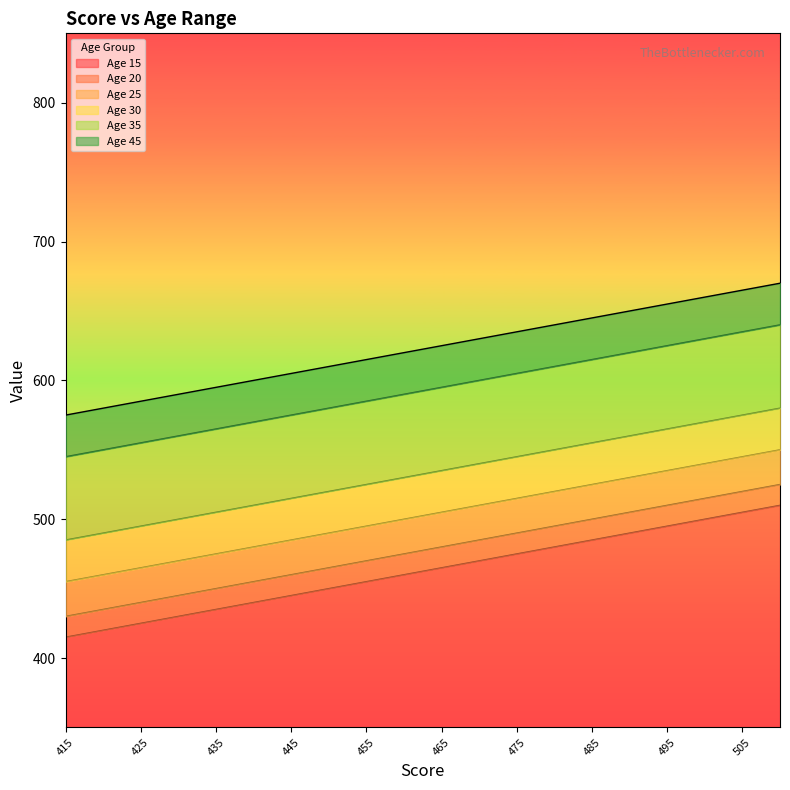

What is the sum of all Age 45 values?

12450